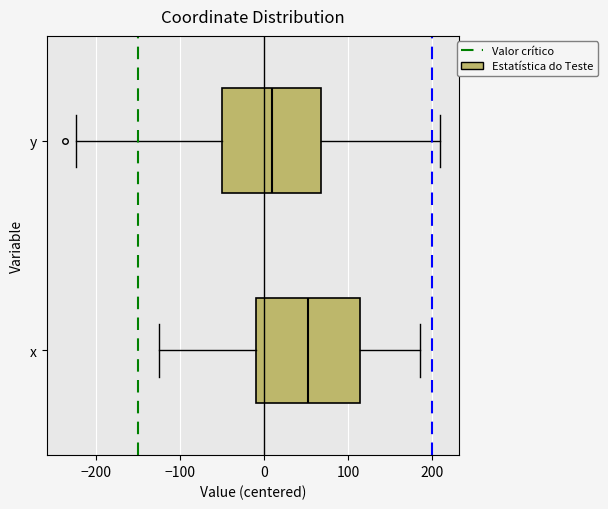

Reading bottom to top, transcribe this box plot: for each box, give where its median line is, the range the box spans, and where its two whiskers end, as read against the x-axis. The values are not printed on the chart, so give them approximately, as read against the axis.

x: median 50, box -10 to 110, whiskers -130 to 190
y: median 10, box -50 to 70, whiskers -220 to 210